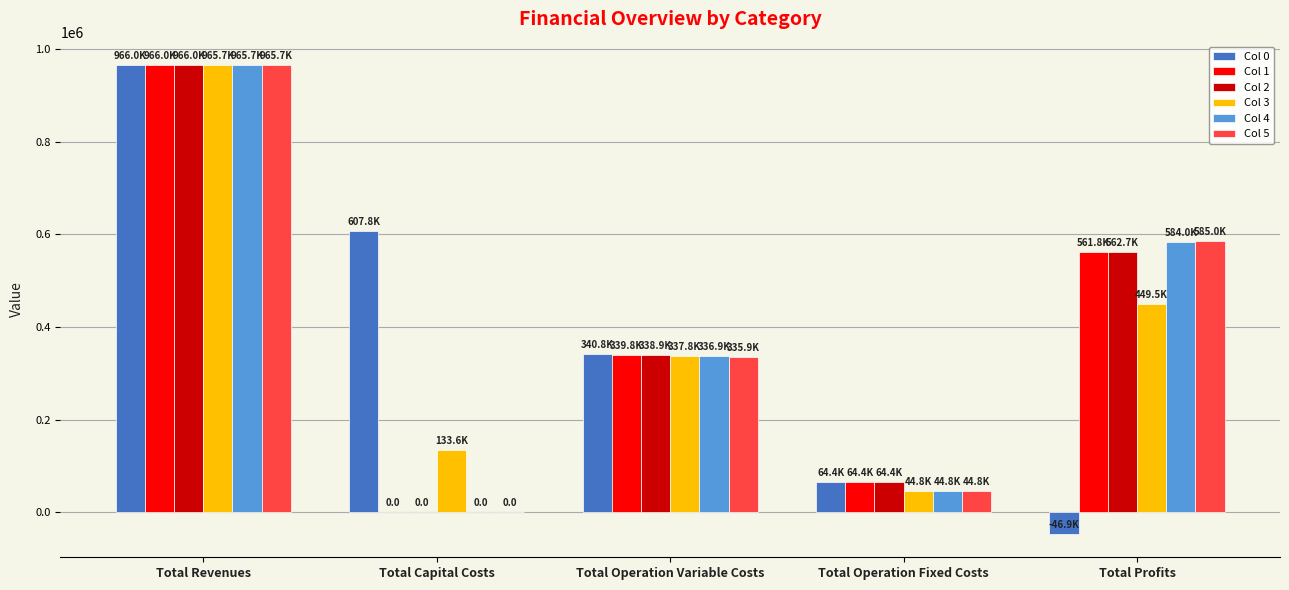

Is it true that Col 5 equals 44830.3 at Total Operation Fixed Costs?

True